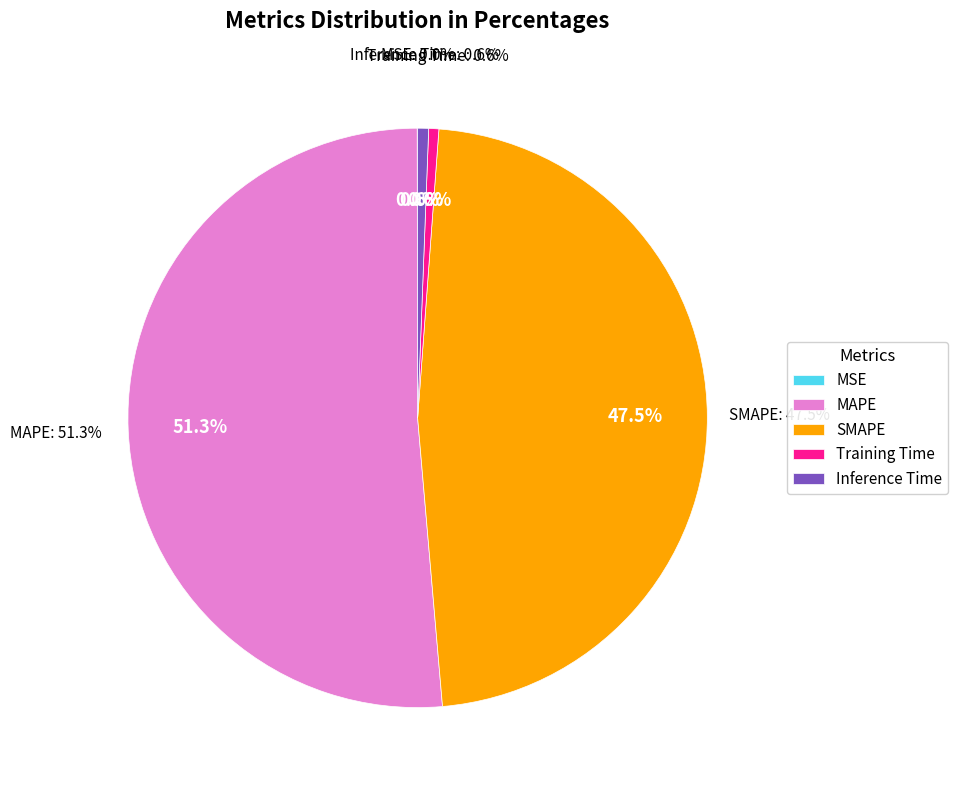

What is the majority slice?

MAPE